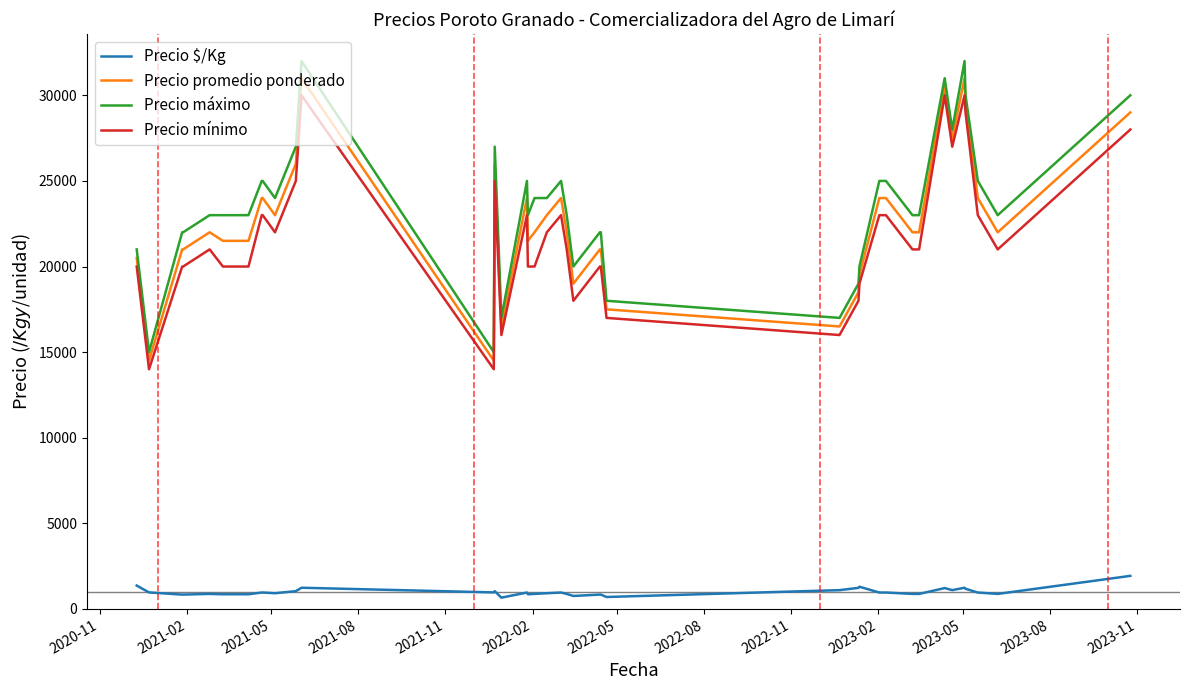

True or false: Precio $/Kg and Precio máximo intersect in this chart.

False